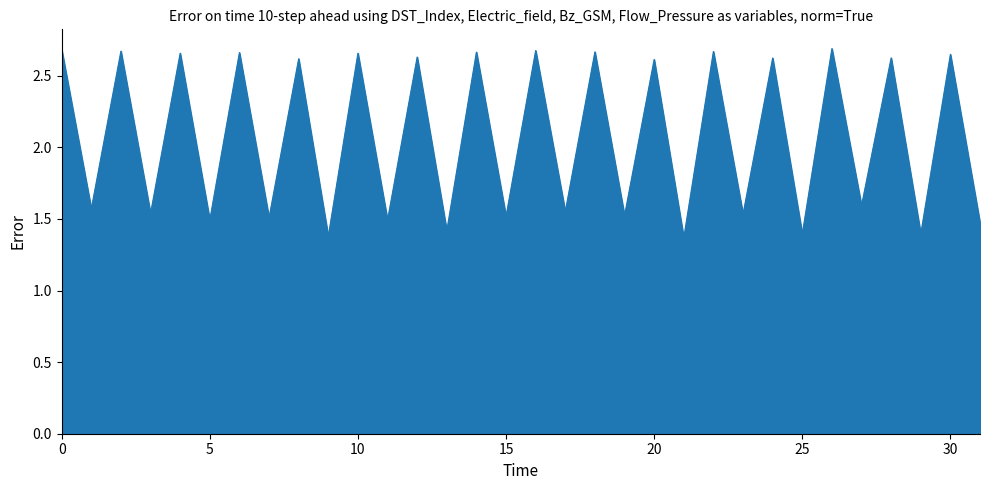

How many lines are shown in the chart?

1